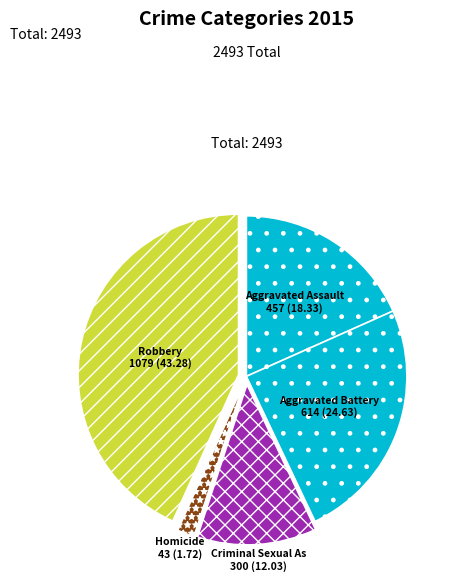

How many segments does this pie chart have?

5